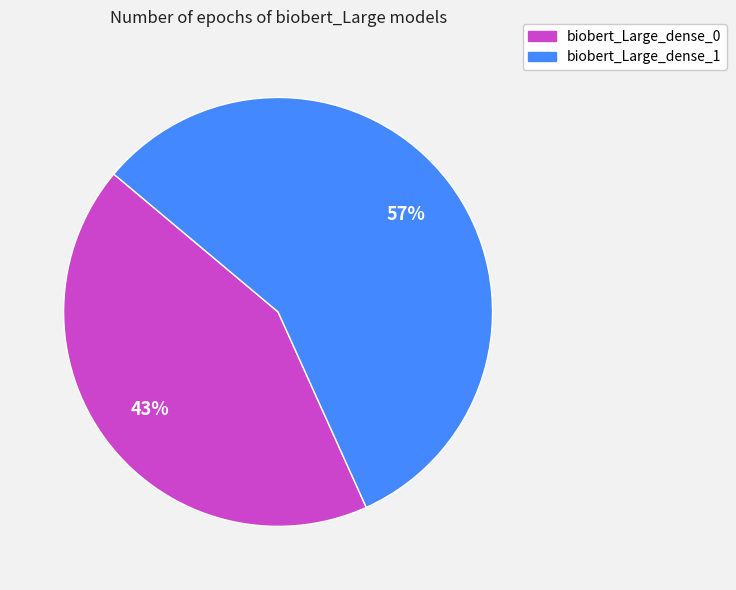

Do biobert_Large_dense_1 and biobert_Large_dense_0 together represent more than half of the pie?

Yes